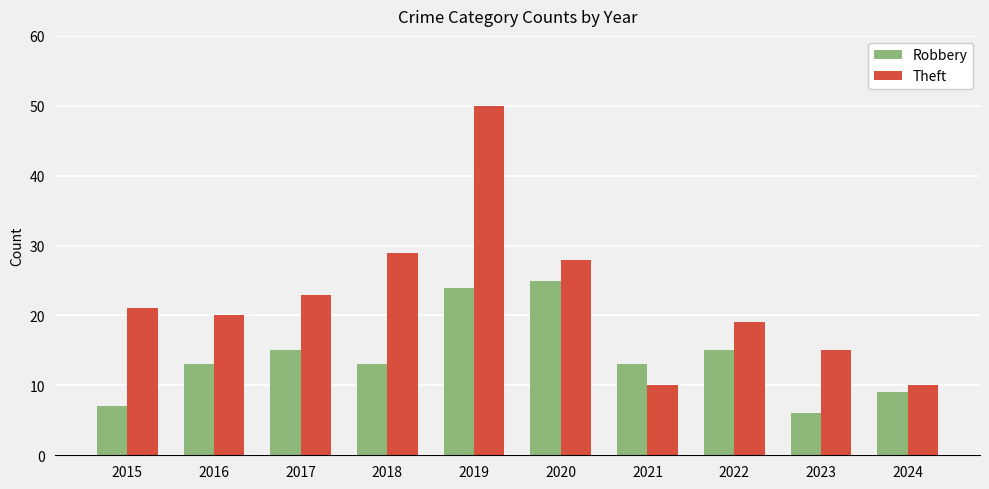

Which label corresponds to the largest value in the chart?

2019